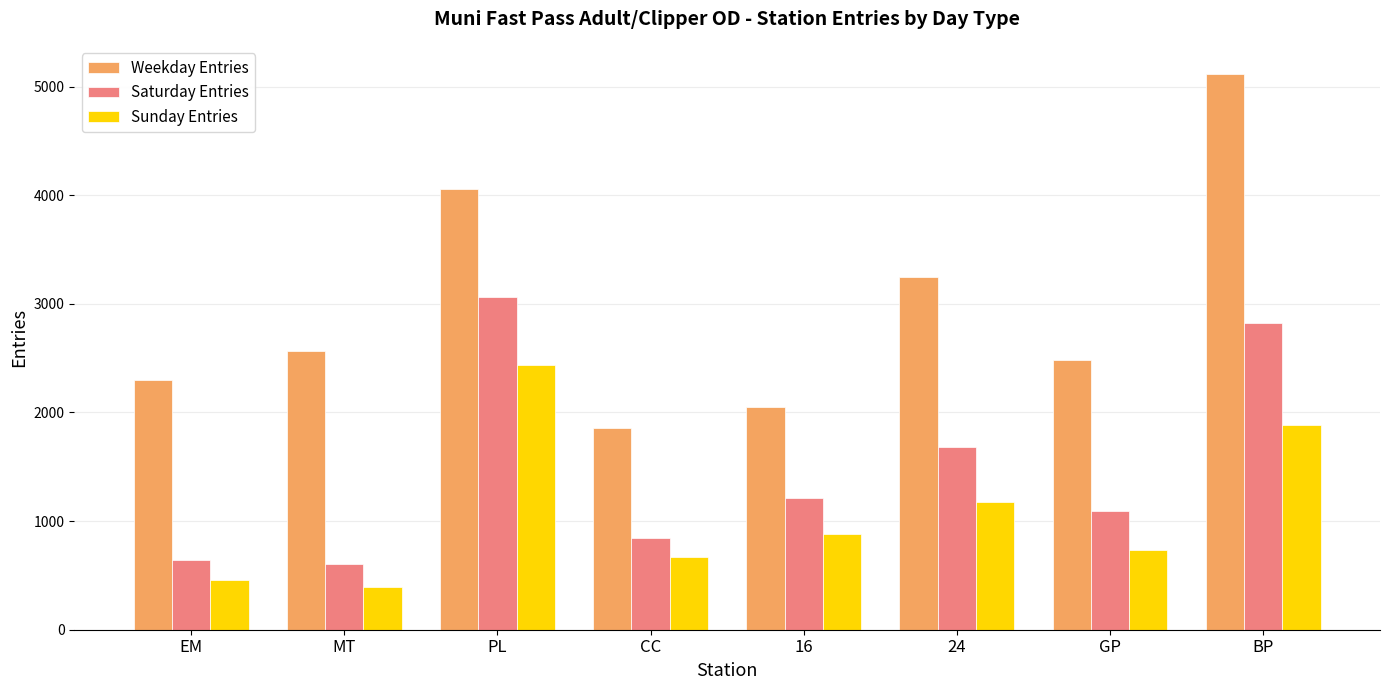

At which category does the chart reach its minimum across all series?

MT